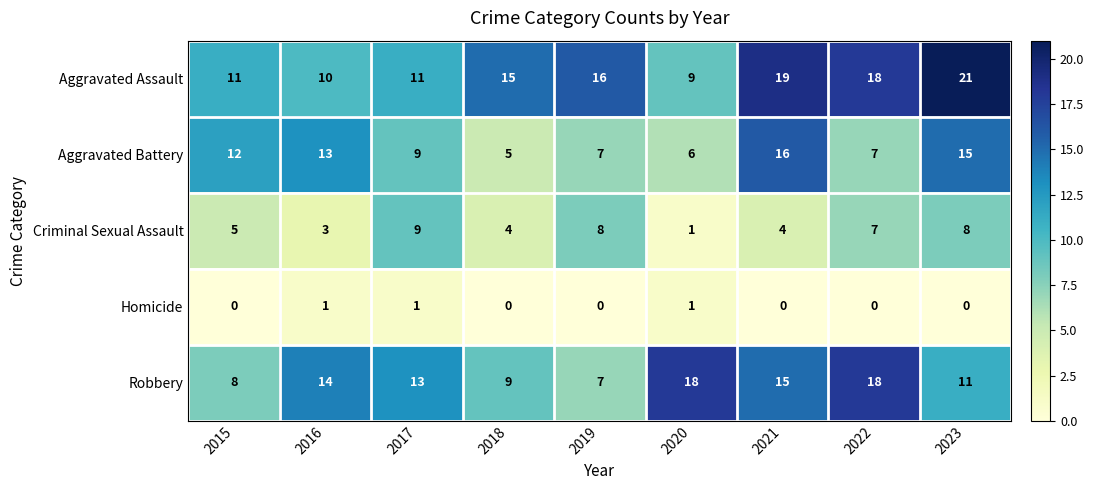

What is the difference between the highest and lowest values at 2022?

18